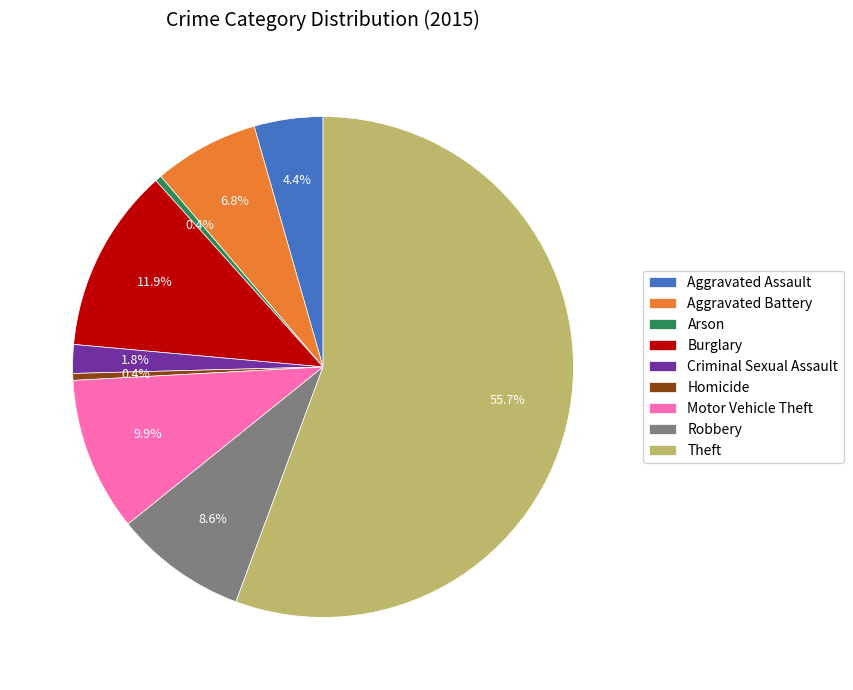

To the nearest percent, what percentage of the pie is Theft?

56%